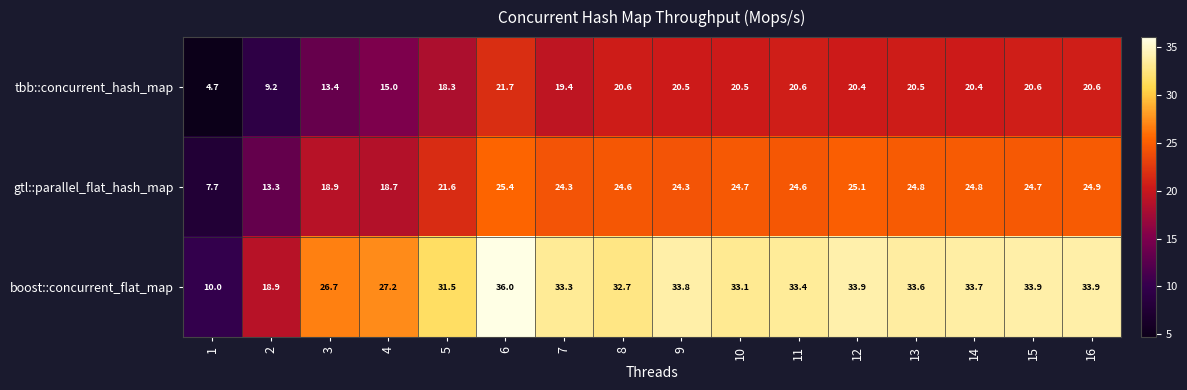

Where is tbb::concurrent_hash_map nearest to the value 13?

3